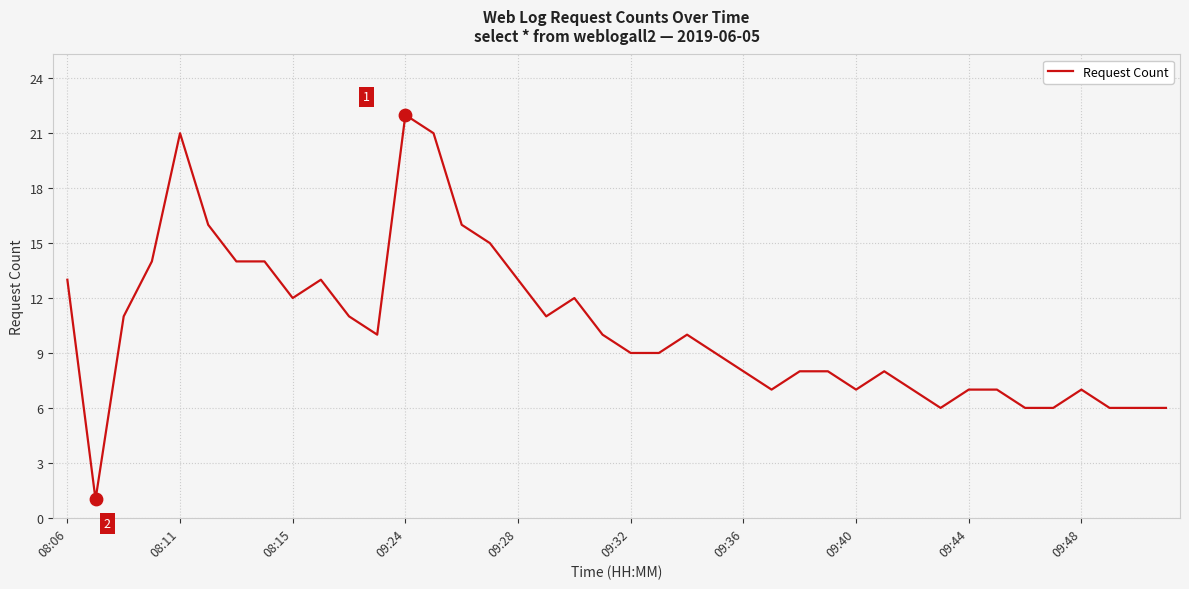

What is the difference between the maximum and minimum values?

21